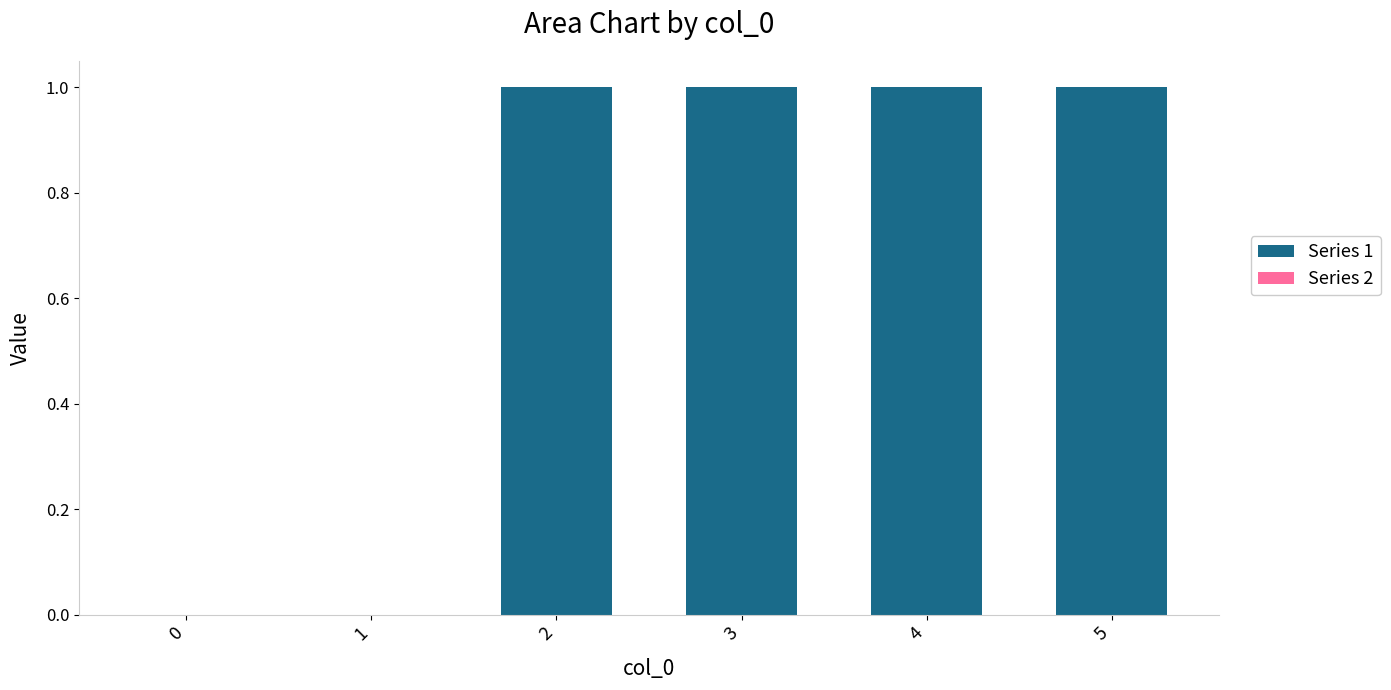

Reading right to left, transcribe all the data shown in this chart.

5=1	4=1	3=1	2=1	1=0	0=0